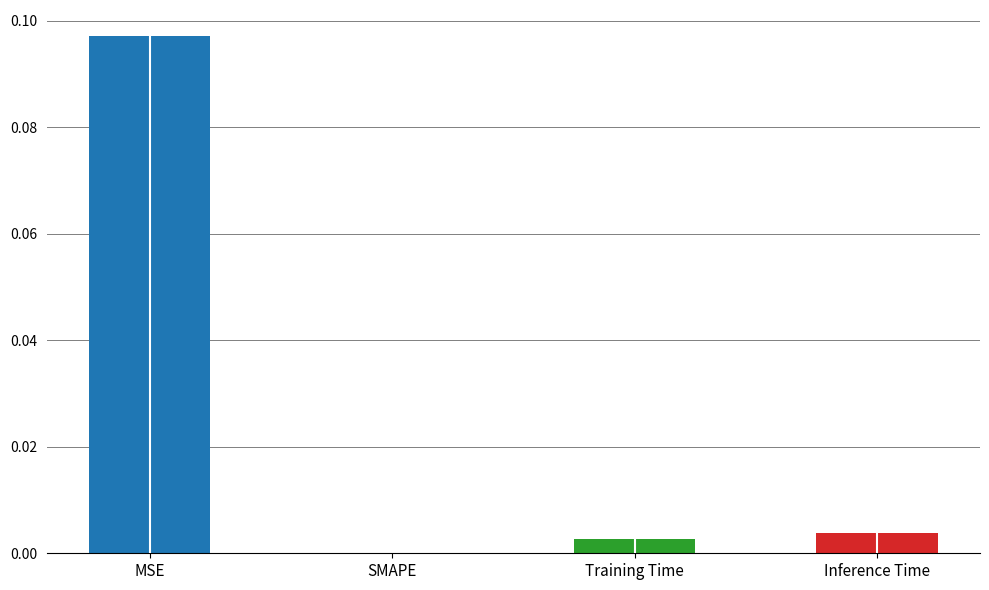

True or false: the data shows 0.0 at Inference Time.

True